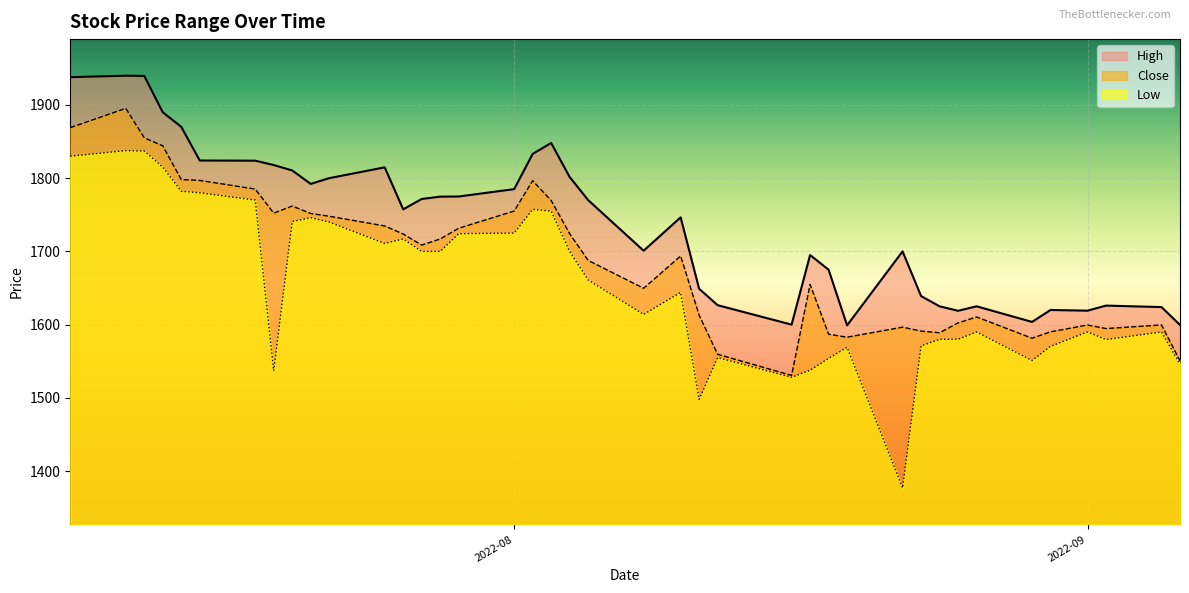

Which series has the largest total across all categories?

High